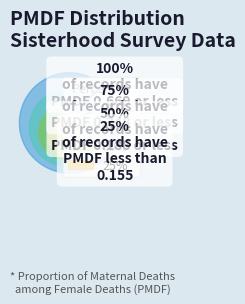

The DHS 1994-1995 slice represents 15% of the pie. True or false?

False